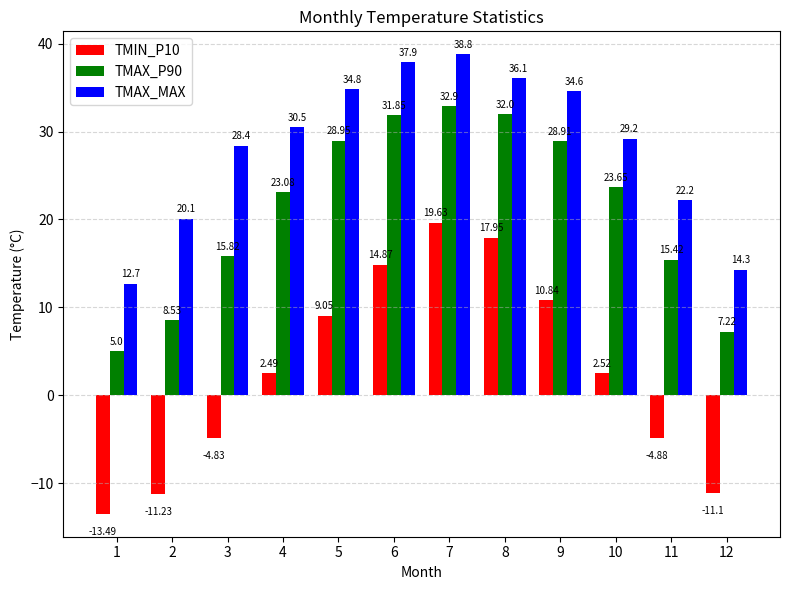

How many groups of bars are there?

12